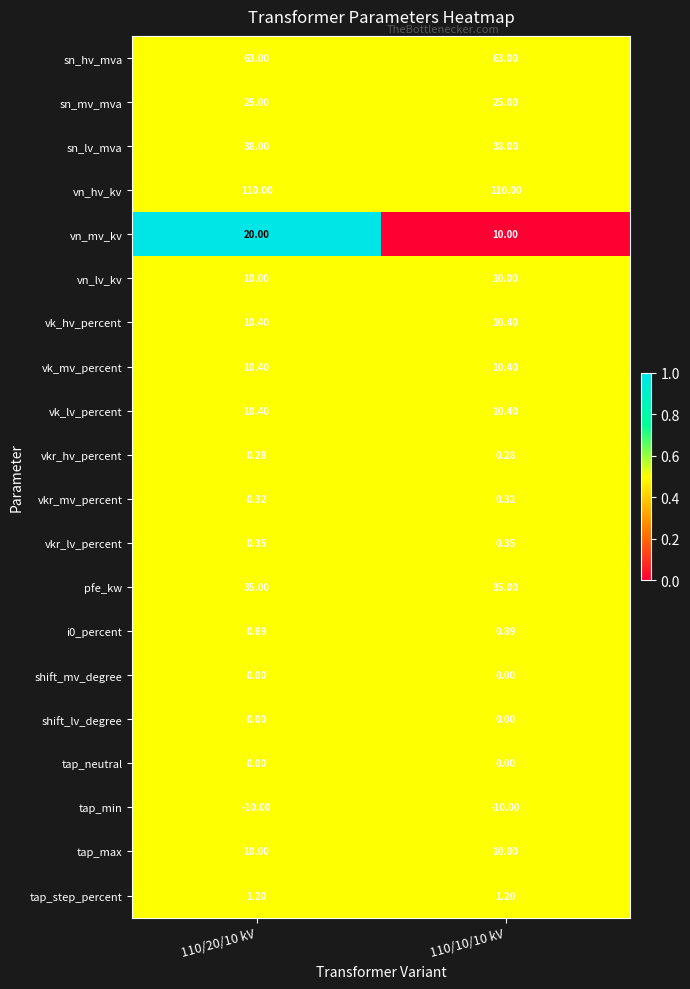

Count the number of data series in this chart.

20